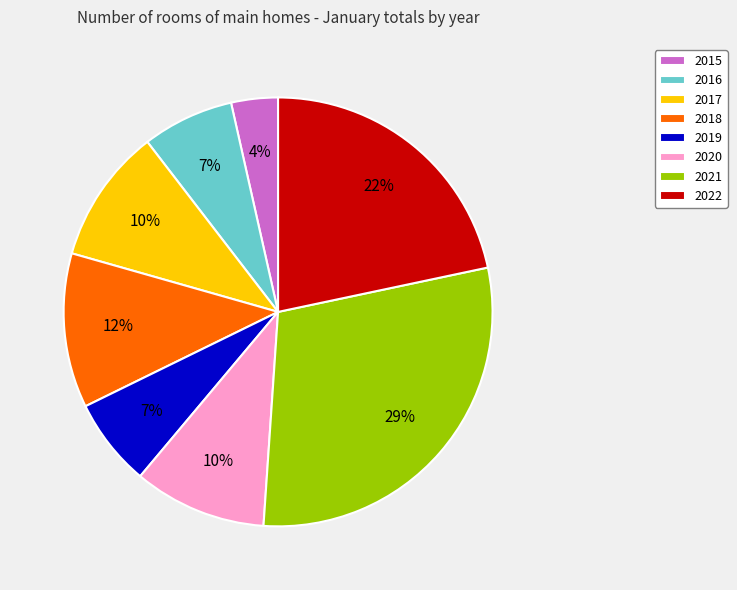

Is 2016 the majority of the pie?

No